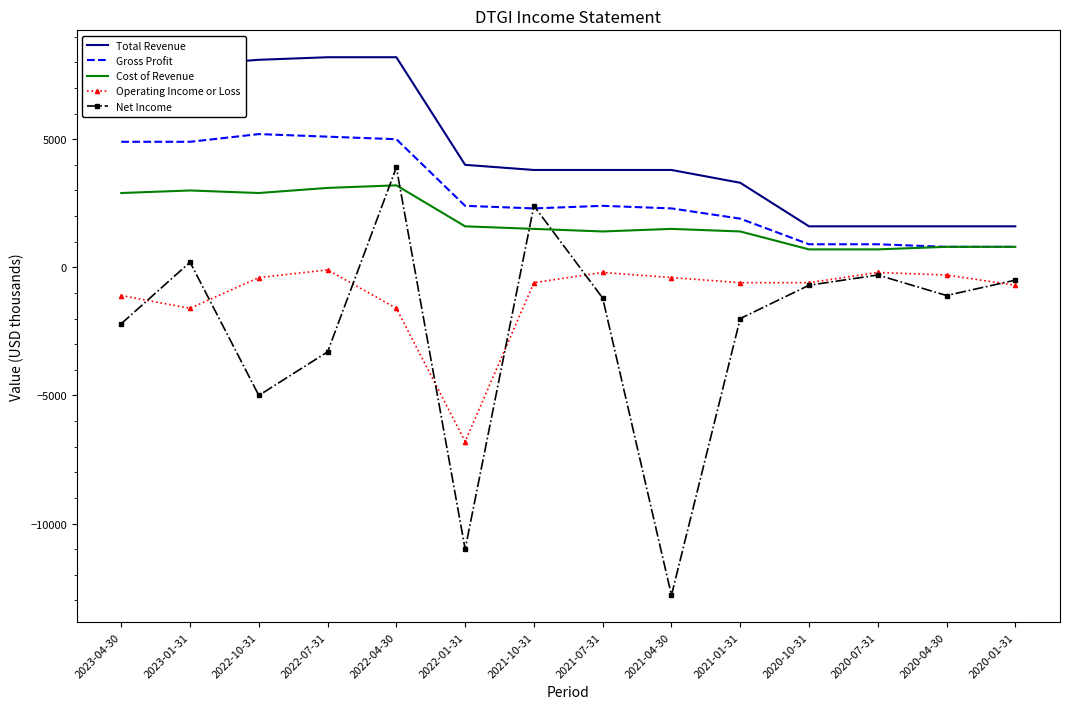

True or false: Operating Income or Loss and Gross Profit intersect in this chart.

False